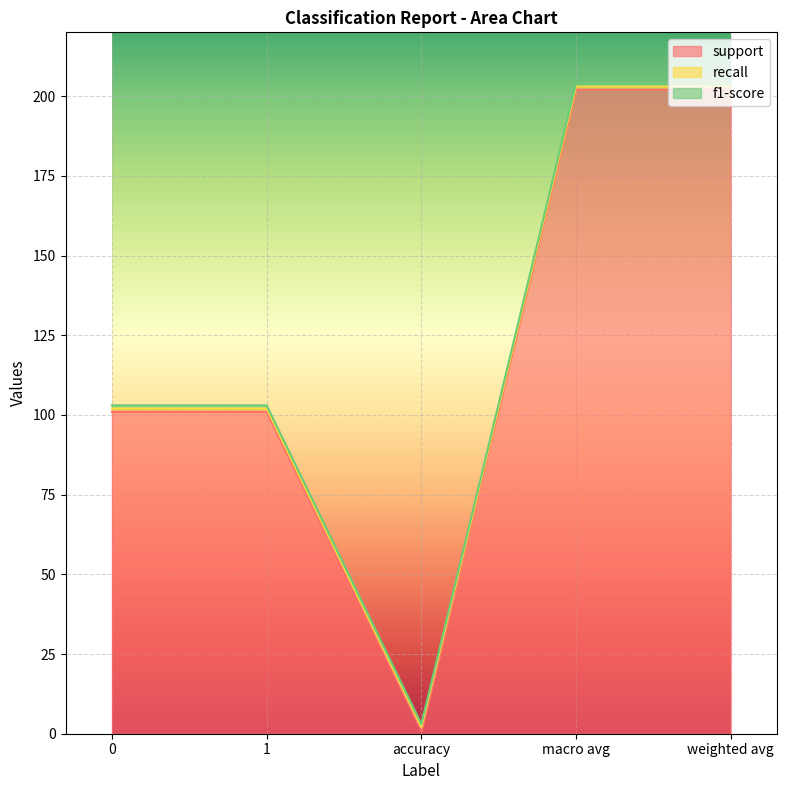

What is the sum of the support values at 1 and macro avg?

303